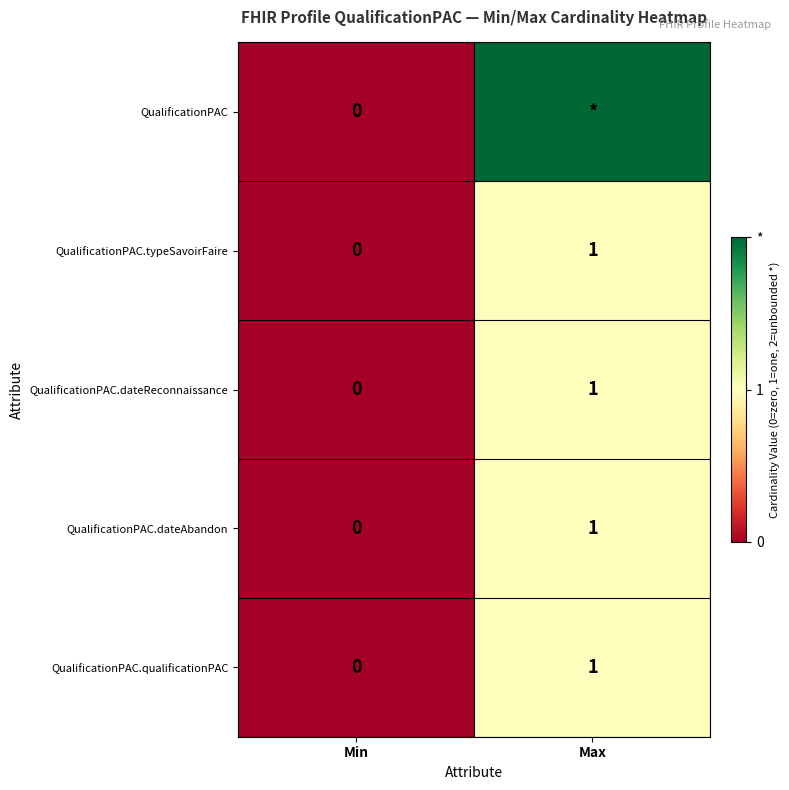

Where is QualificationPAC.qualificationPAC nearest to the value 0?

Min